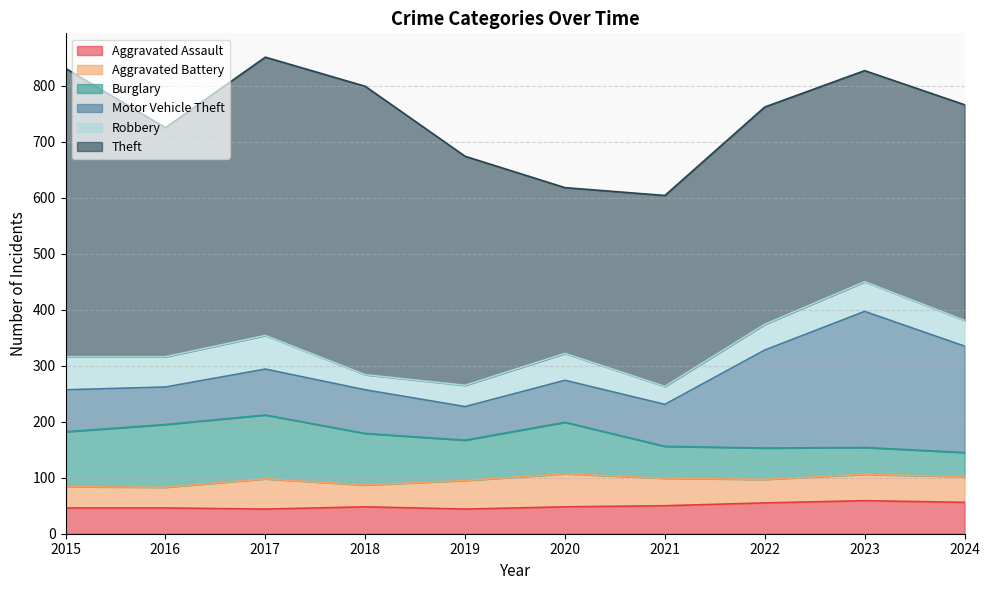

Is the value of Burglary at 2016 greater than the value of Aggravated Assault at 2018?

Yes